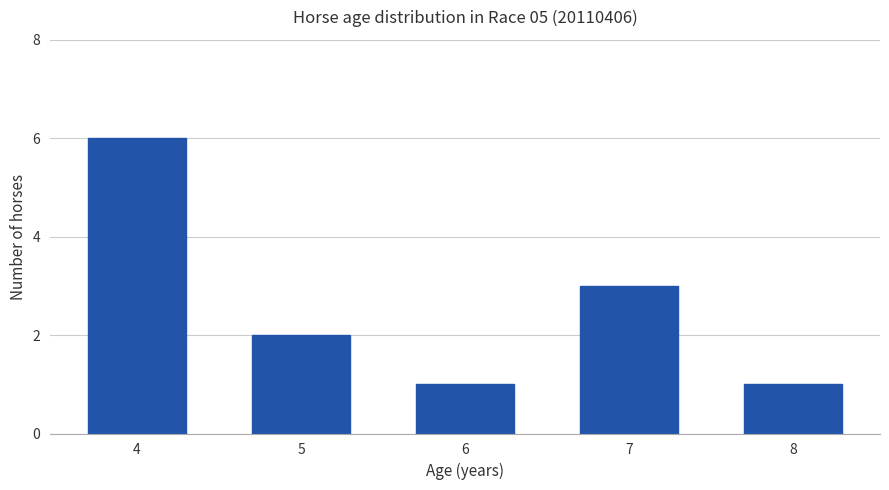

What is the value of the 2nd bar from the left?

2